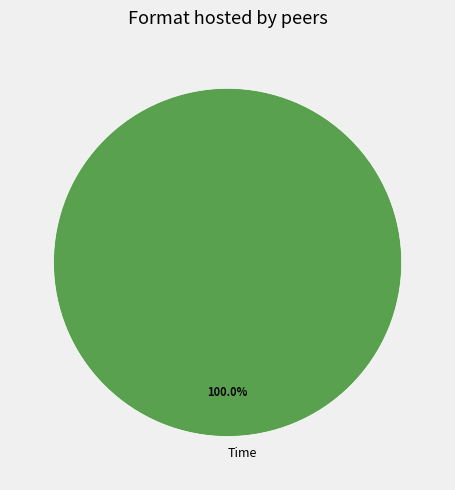

Rank the categories by value from highest to lowest.

Time